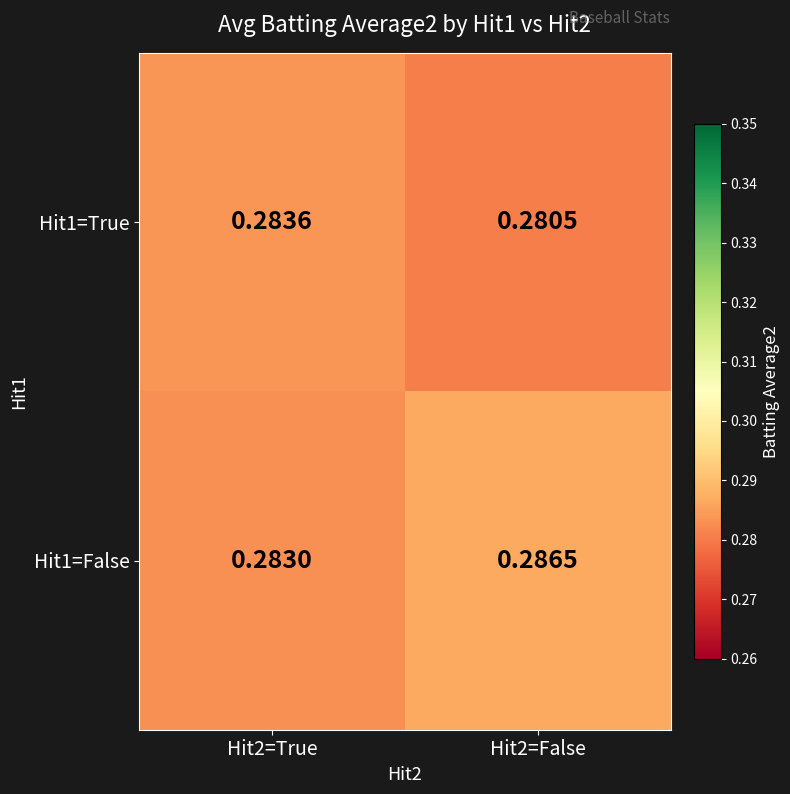

At how many categories does at least one series exceed 0?

2